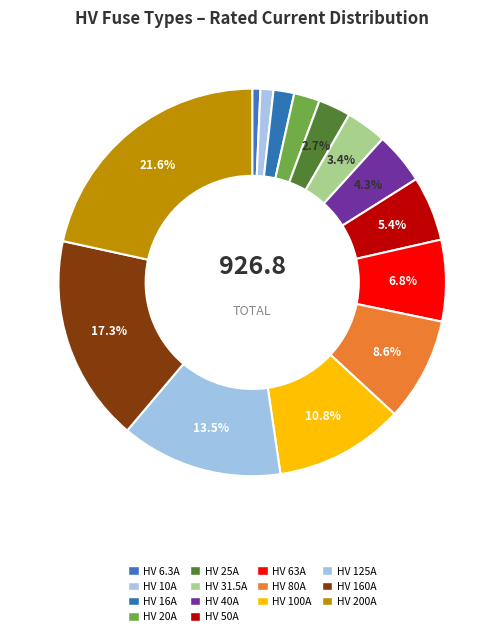

Is the sum of HV 125A and HV 80A greater than half?

No